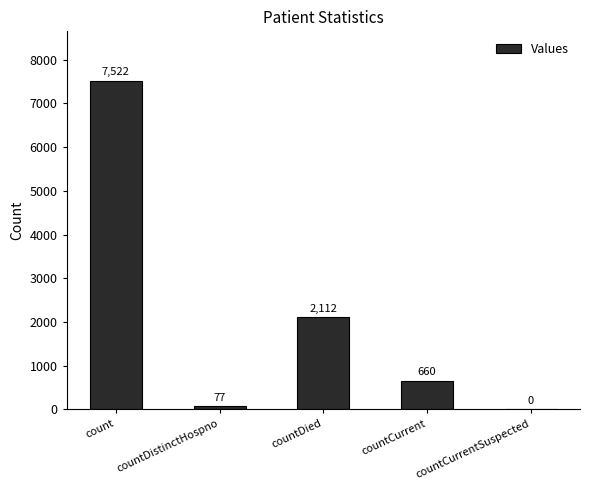

Does the chart contain stacked bars?

No